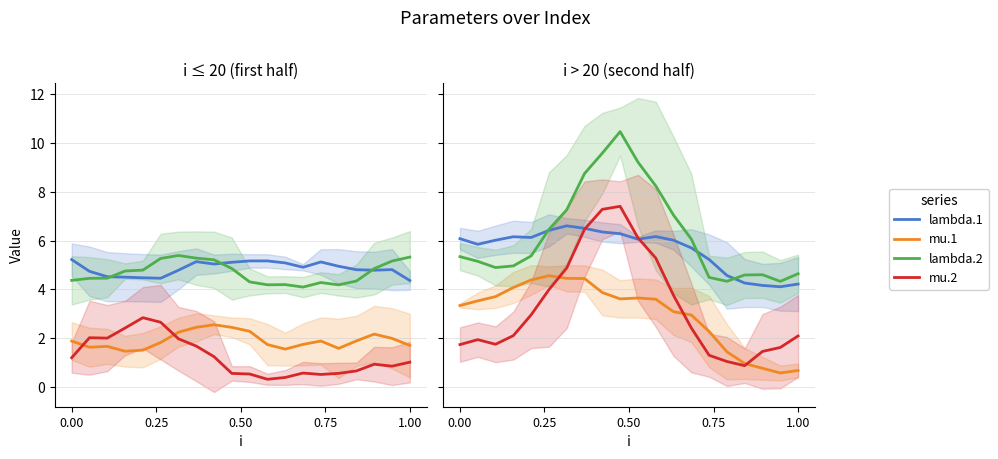

Which series has the largest range (max minus min)?

mu.2